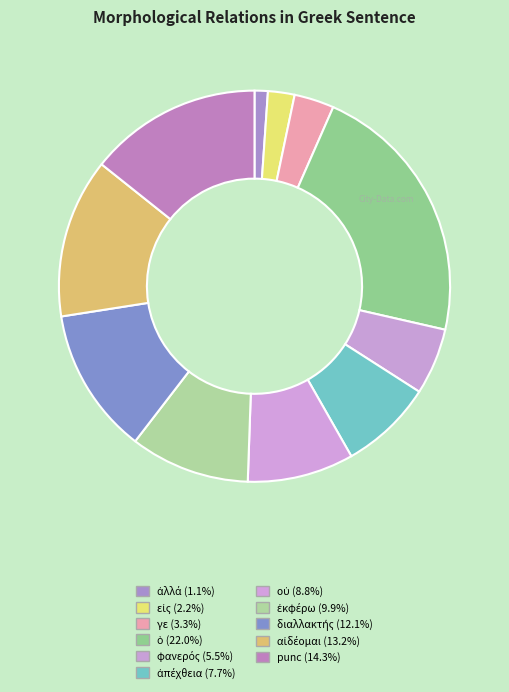

How many slices are in this pie chart?

11